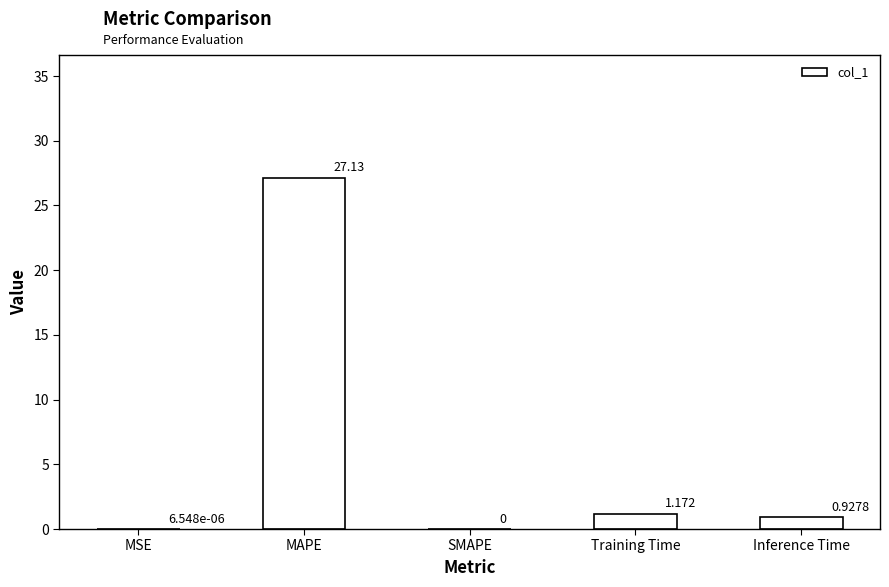

Which label corresponds to the largest value in the chart?

MAPE